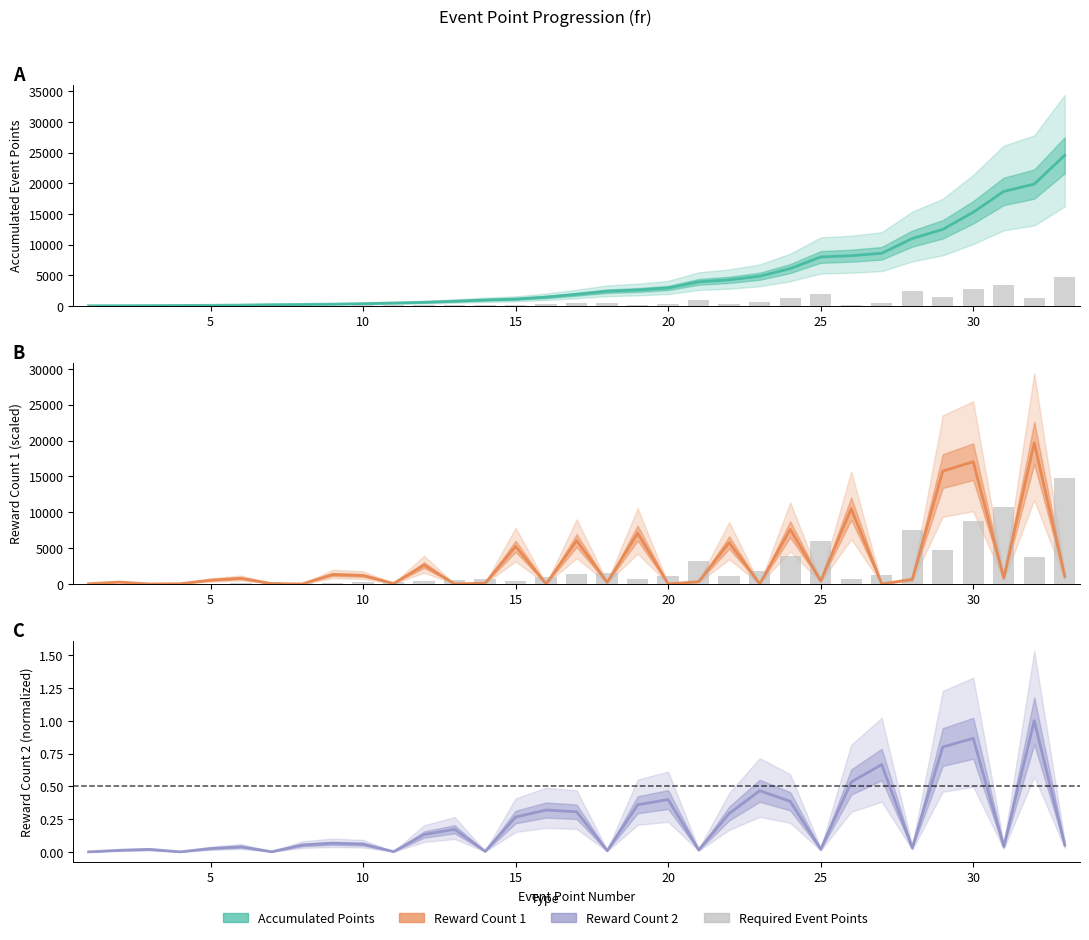

How many values in the requiredEventPoint series exceed 200?

16